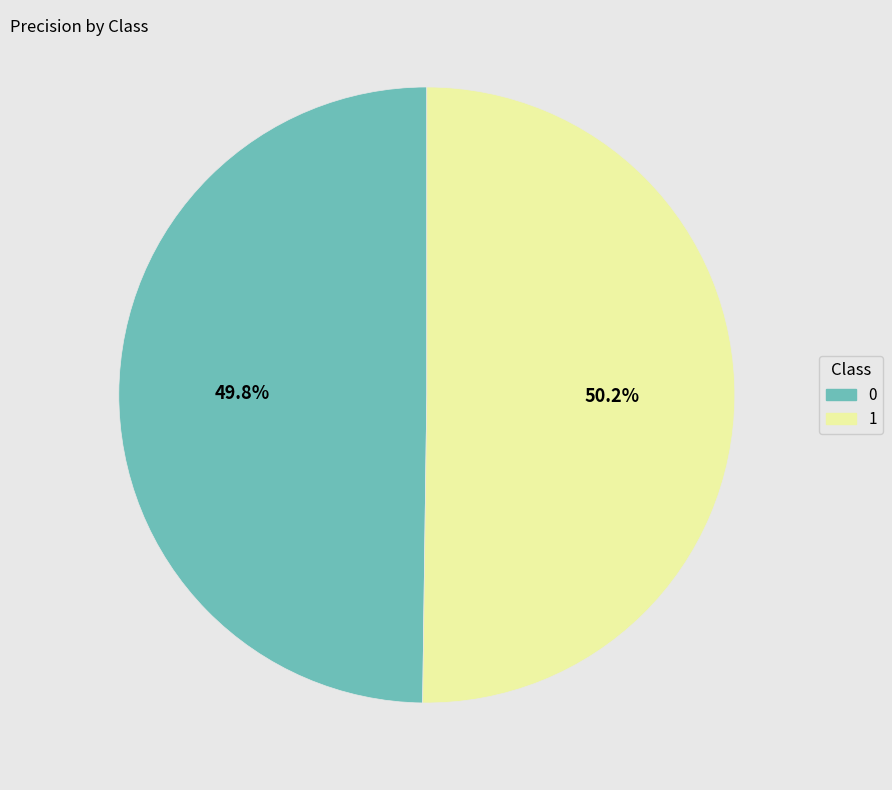

To the nearest percent, what portion does 1 represent?

50%